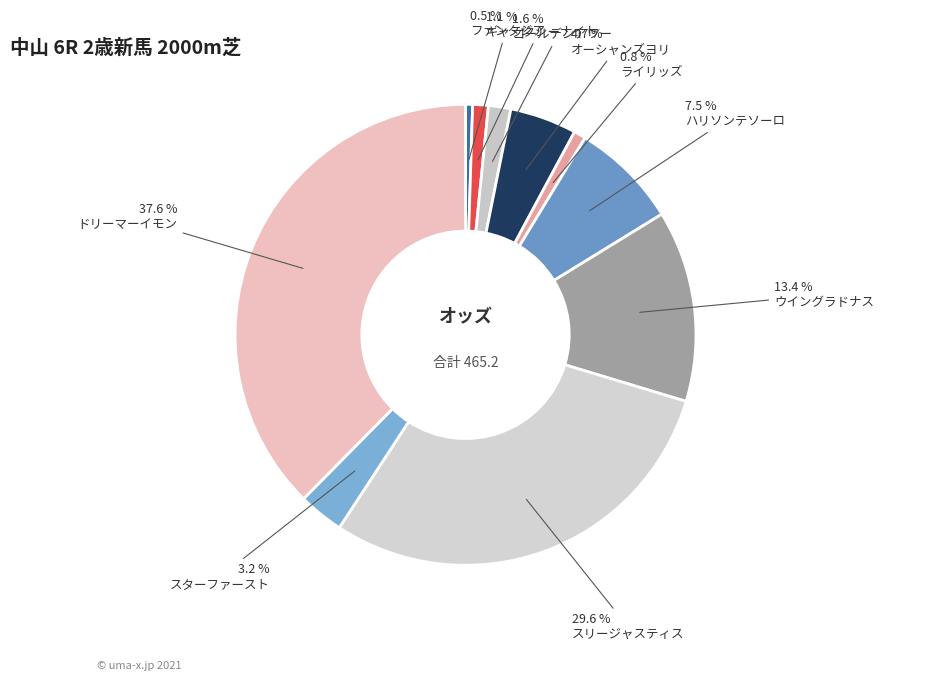

To the nearest percent, what is the difference between the largest and smallest slice percentages?

37%